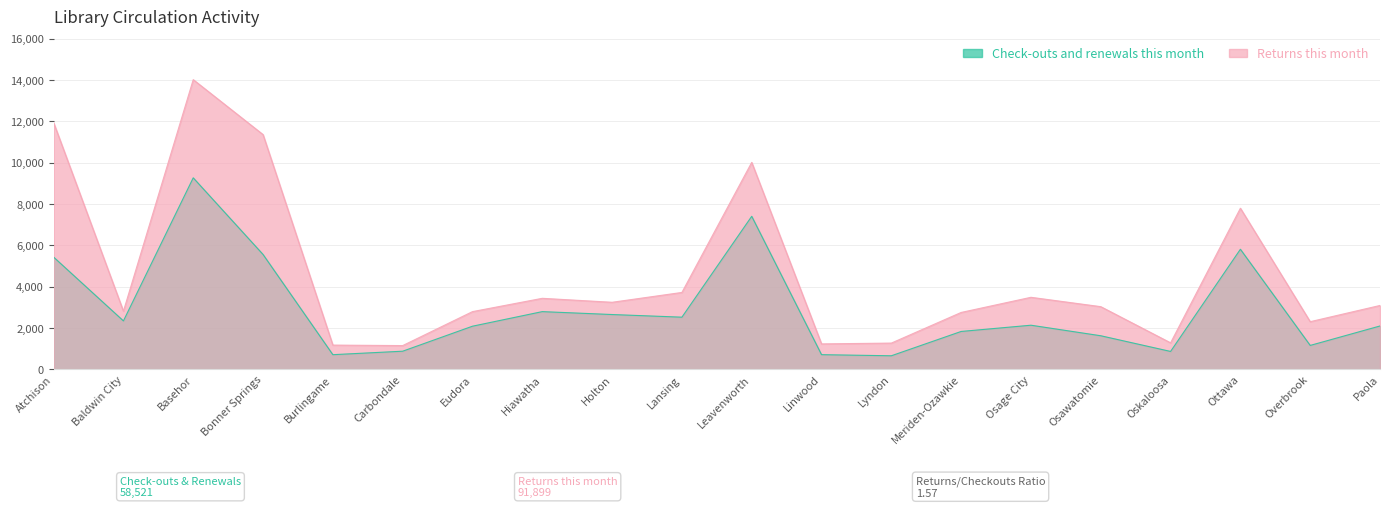

What is the label of the 7th point from the left?

Eudora